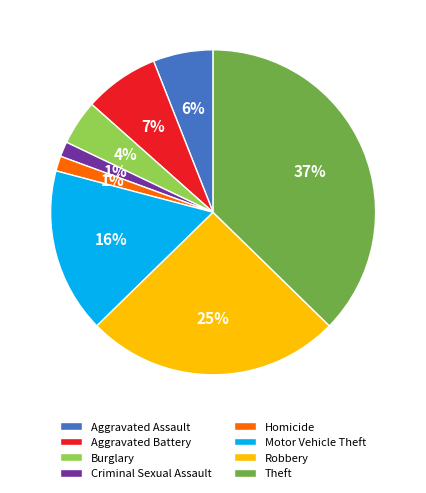

Count the number of slices in the pie.

8